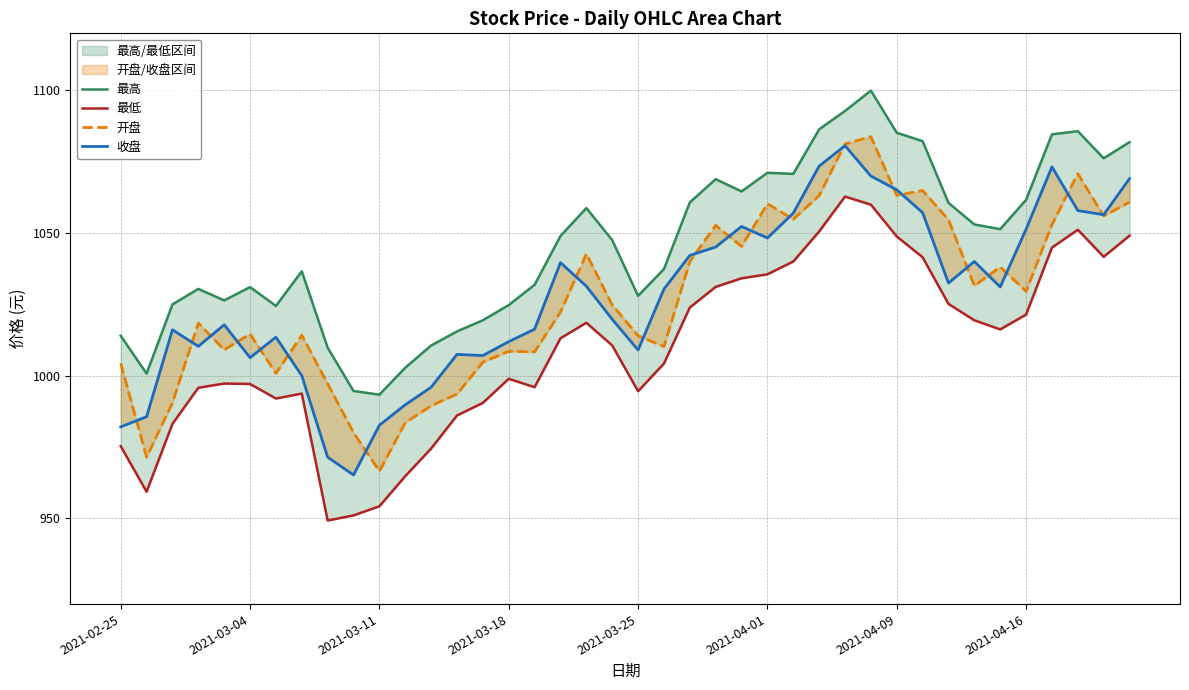

Is the value of 开盘 at 2021-04-01 greater than the value of 最高 at 2021-04-09?

No